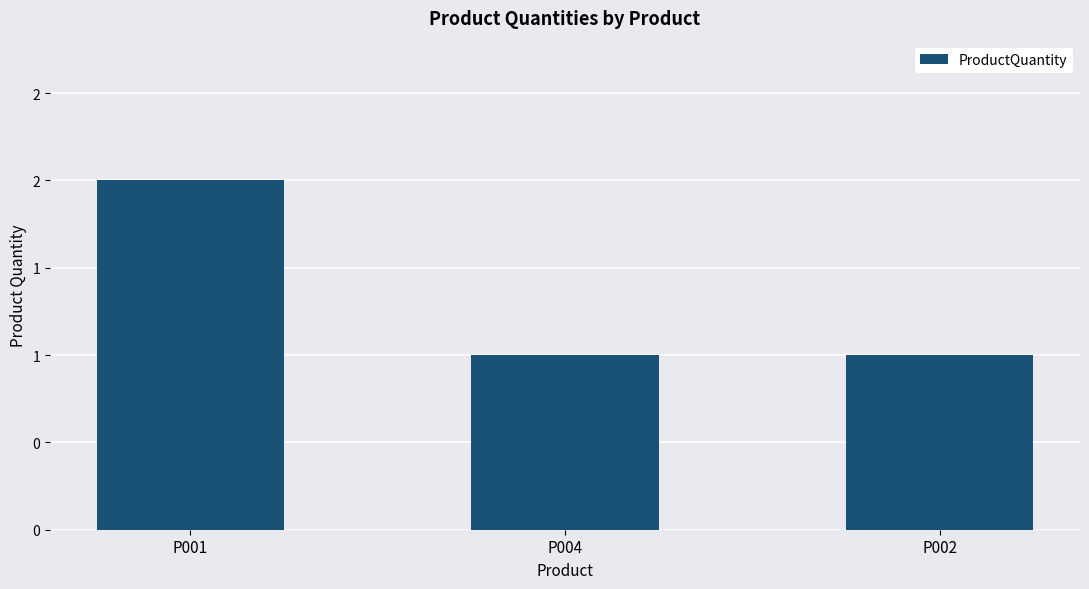

Reading left to right, extract all data points from this chart.

2	1	1